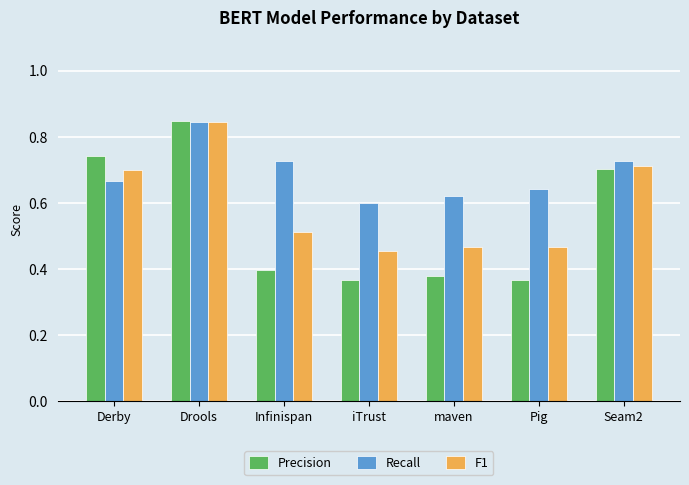

Is the value of F1 at iTrust greater than the value of Precision at Drools?

No